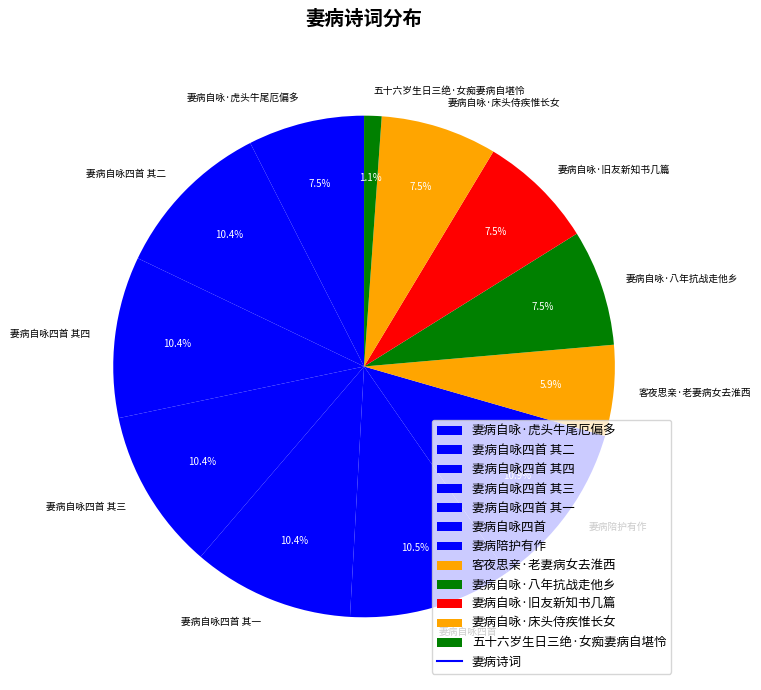

Does 妻病自咏·旧友新知书几篇 account for over 50% of the chart?

No